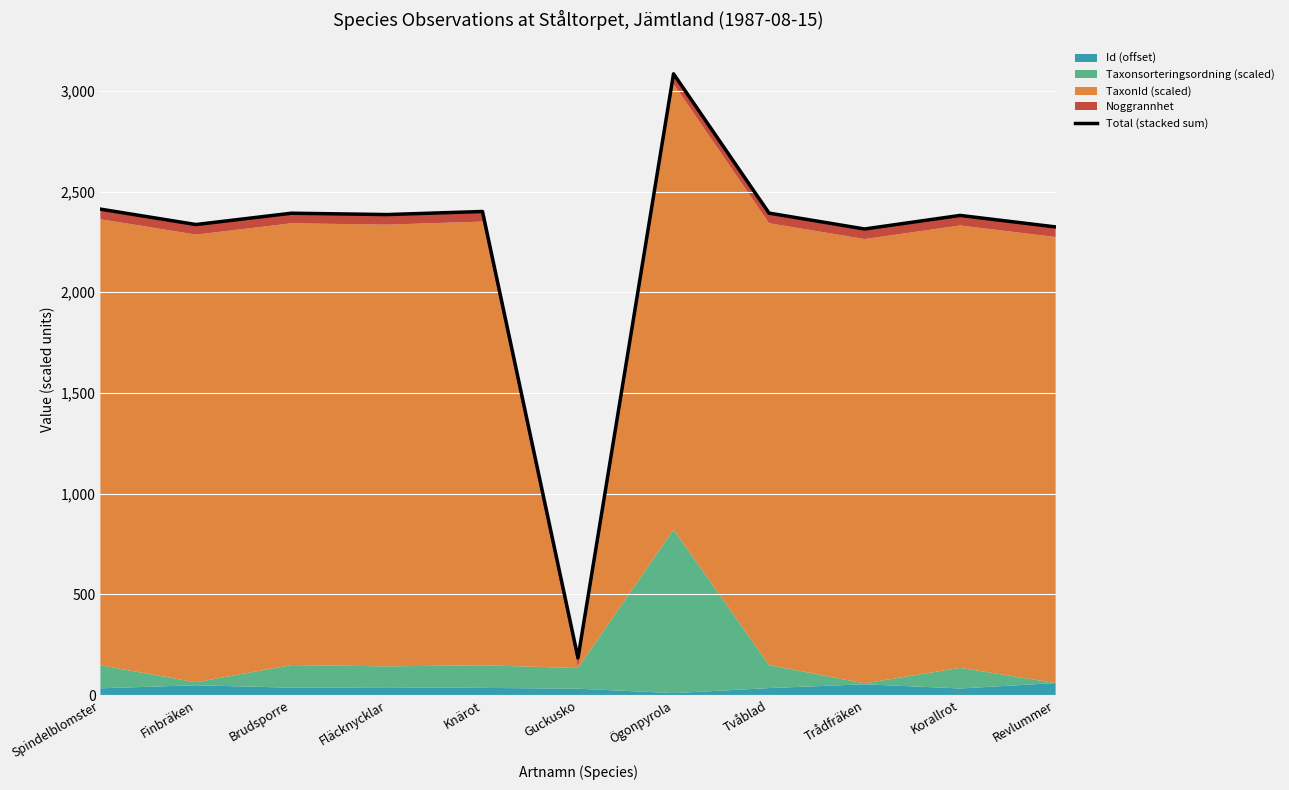

What is the sum of all values?

24610.6